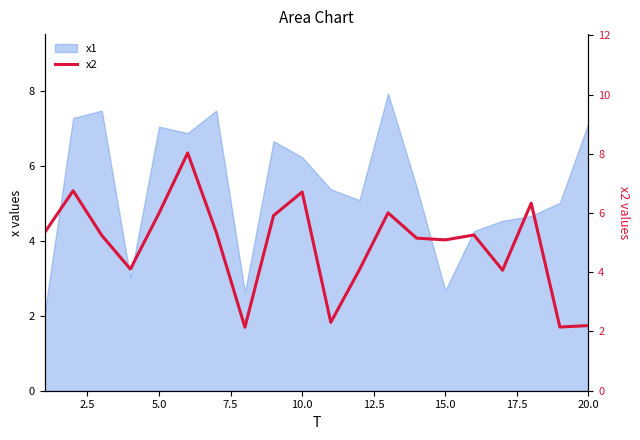

Which label corresponds to the largest value in the chart?

12.5